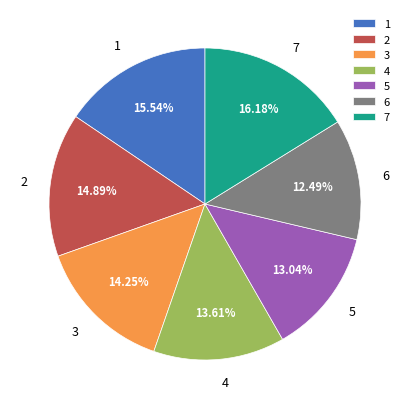

To the nearest percent, what percentage of the pie is 4?

14%